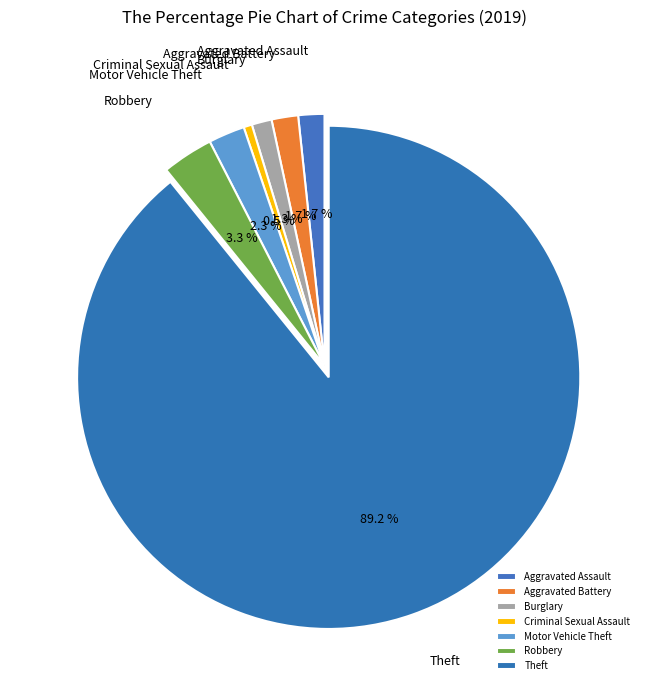

What is the ratio of the value at Criminal Sexual Assault to the value at Aggravated Battery?

0.3